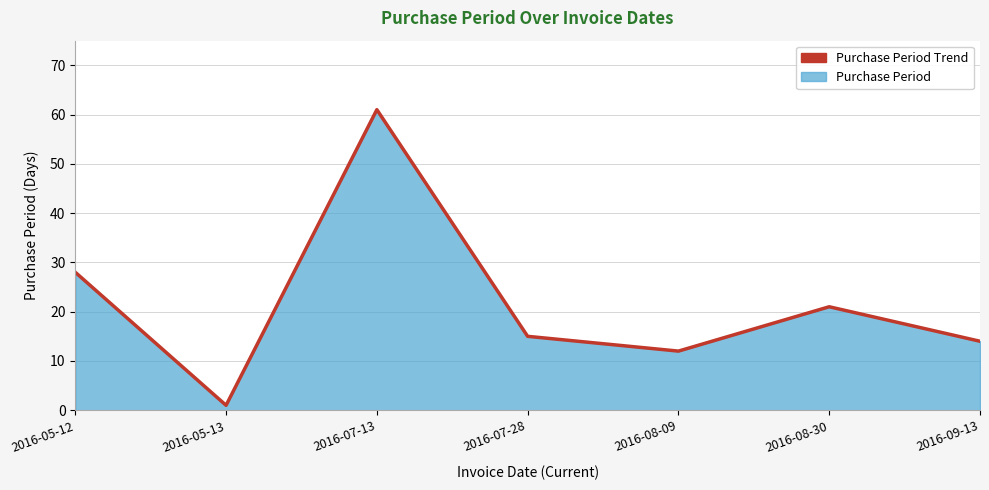

What is the smallest value displayed?

1